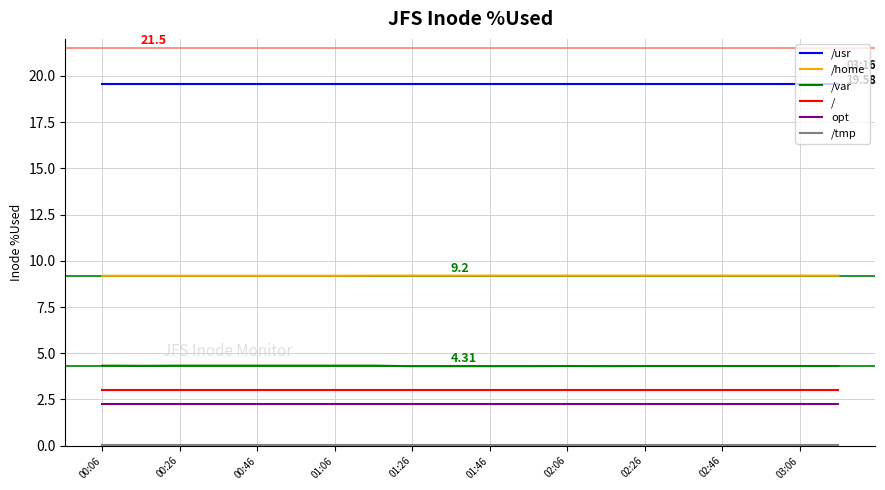

Which series has the largest total across all categories?

/usr